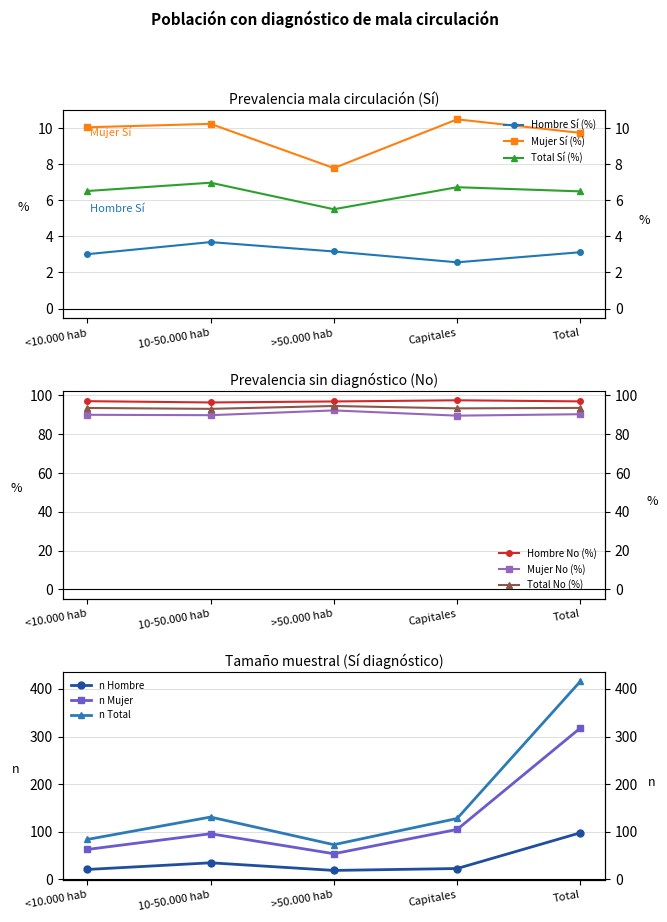

At which category does the chart reach its peak across all series?

Capitales